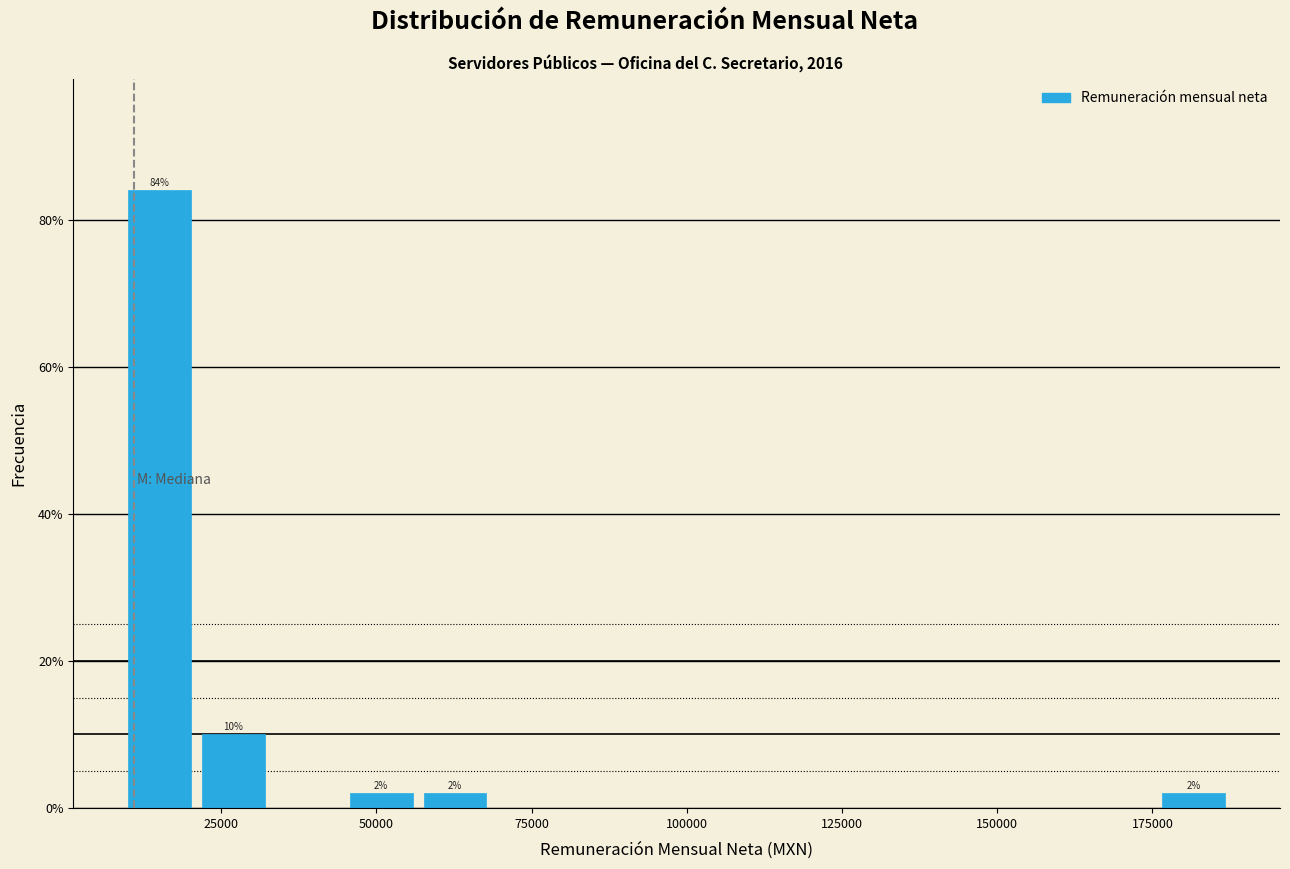

Around what value on the x-axis is the tallest bar? Give the approximate position of its centre, as read against the axis.

15000